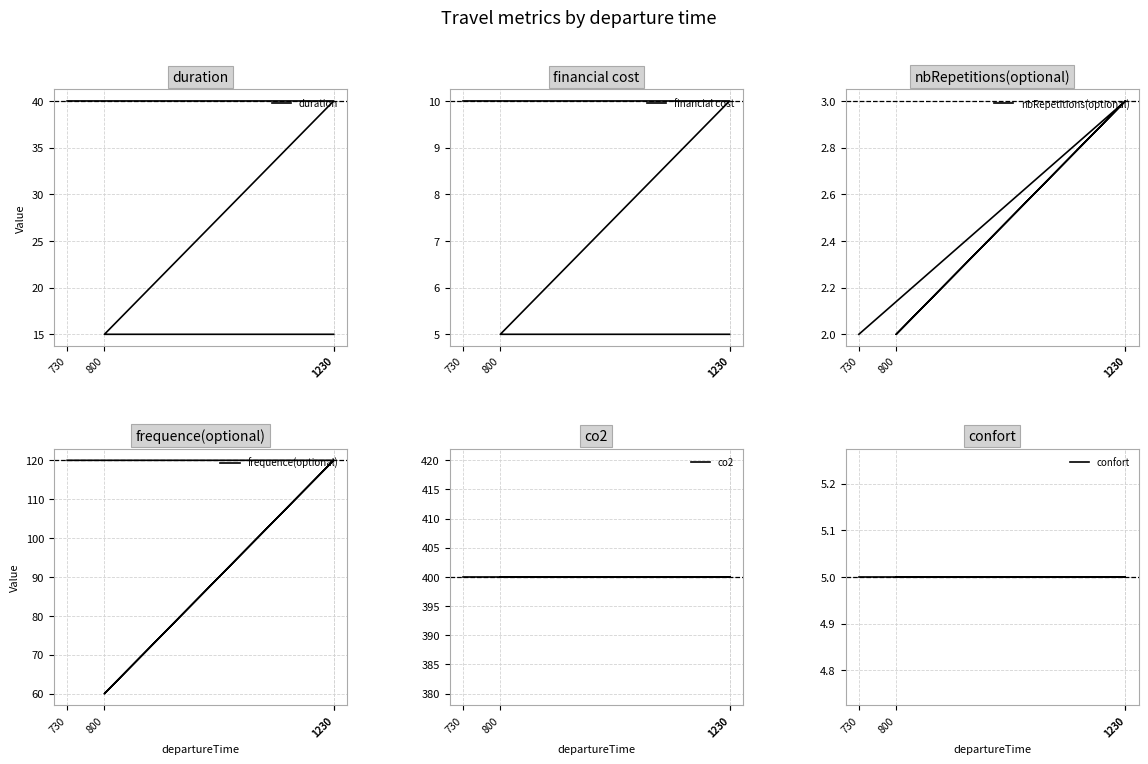

What is the spread (max minus min) of values at 730?

398